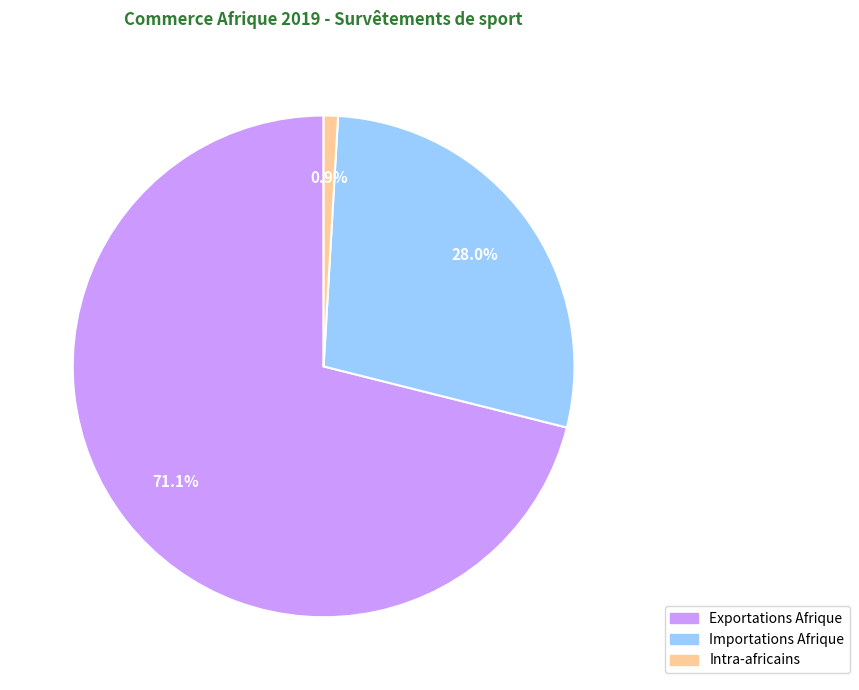

Is there any slice that represents more than half of the pie?

Yes